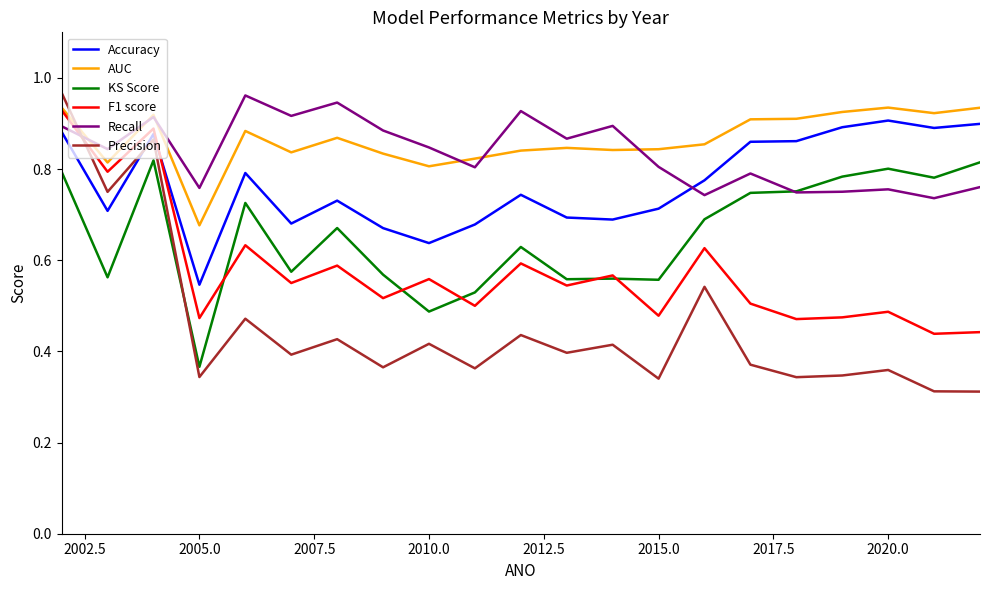

Which series has the largest range (max minus min)?

Precision